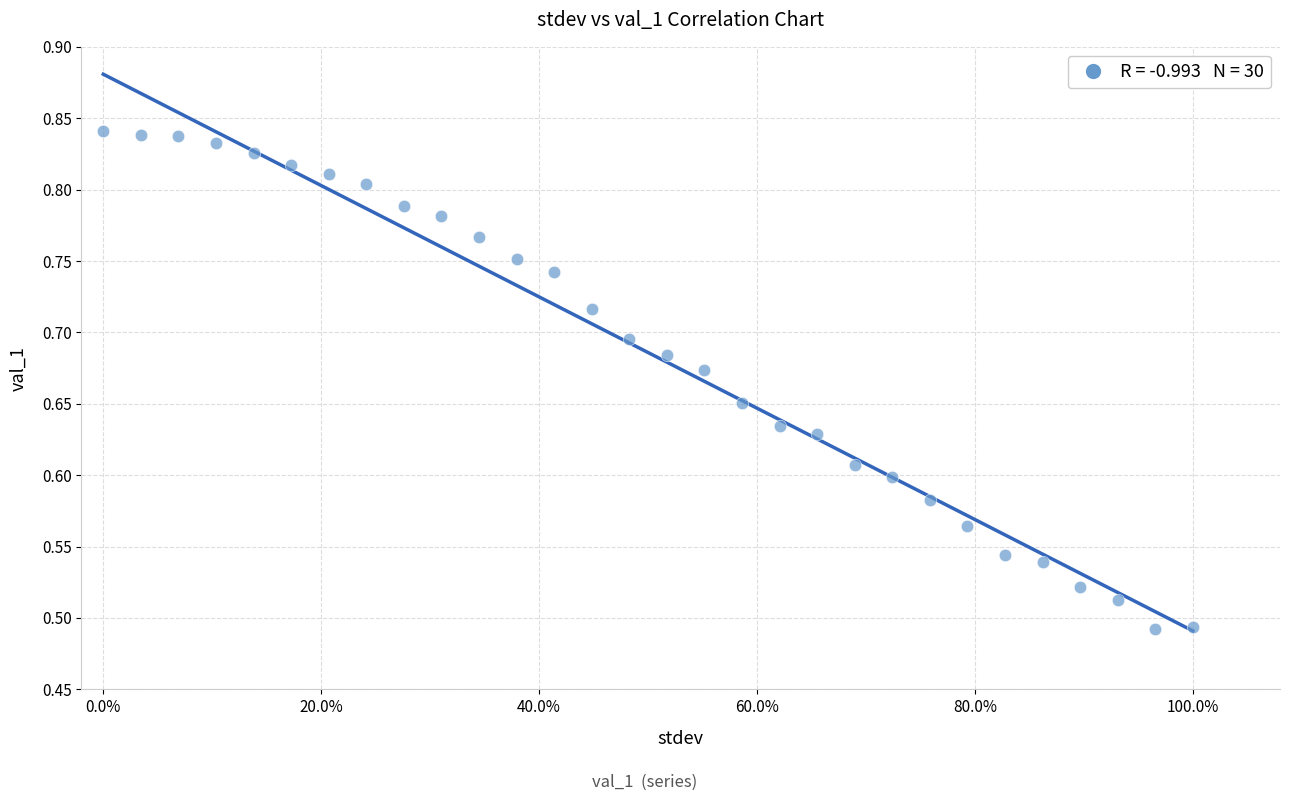

What is the range of Y values (max minus min)?

0.3